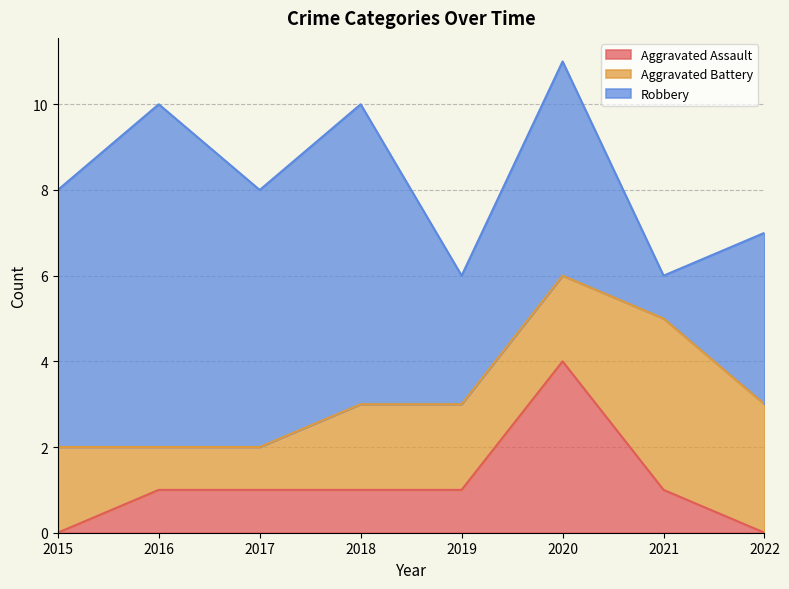

Reading left to right, extract all data points from this chart.

Aggravated Assault: 0	1	1	1	1	4	1	0
Aggravated Battery: 2	1	1	2	2	2	4	3
Robbery: 6	8	6	7	3	5	1	4